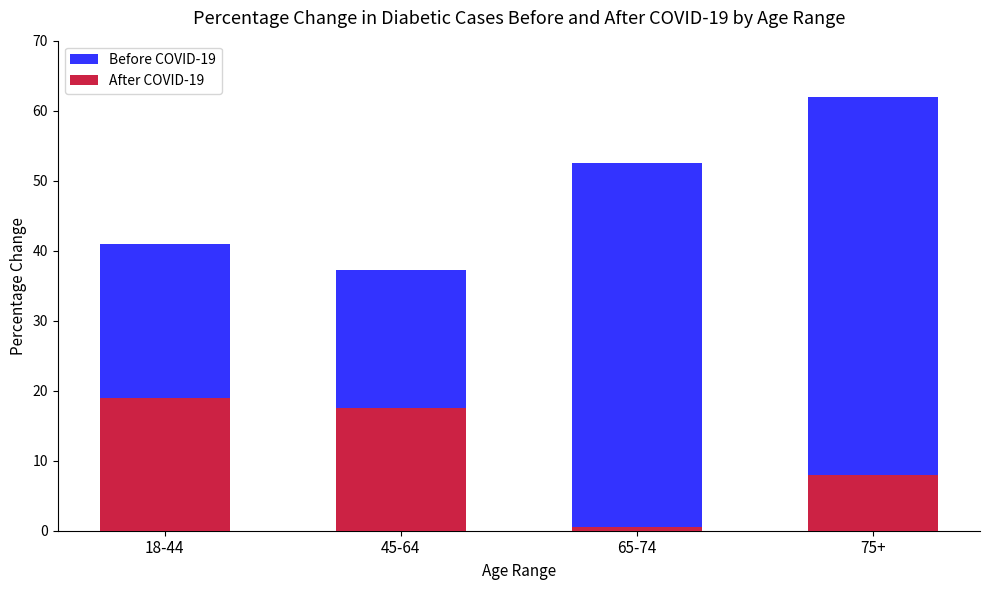

Which category has the highest value across all series?

75+